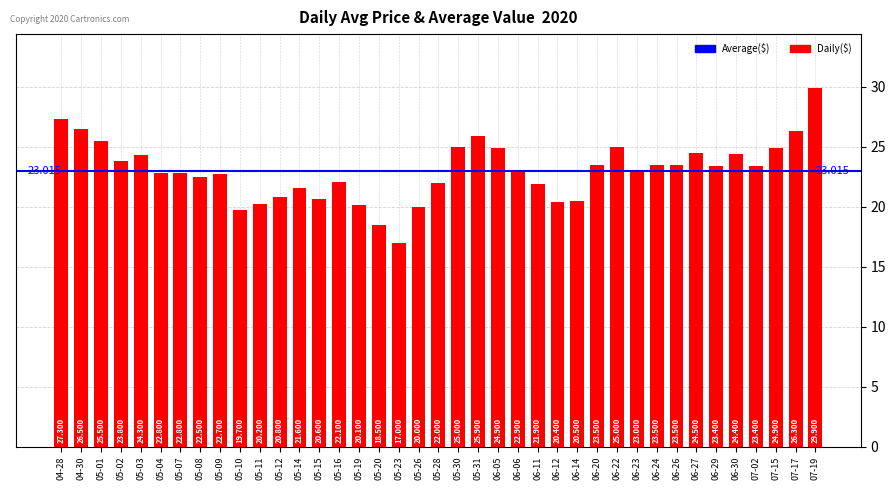

List the labels in order of value, largest first.

07-19, 04-28, 04-30, 07-17, 05-31, 05-01, 05-30, 06-22, 06-05, 07-15, 06-27, 06-30, 05-03, 05-02, 06-20, 06-24, 06-26, 06-29, 07-02, 06-23, 06-06, 05-04, 05-07, 05-09, 05-08, 05-16, 05-28, 06-11, 05-14, 05-12, 05-15, 06-14, 06-12, 05-11, 05-19, 05-26, 05-10, 05-20, 05-23